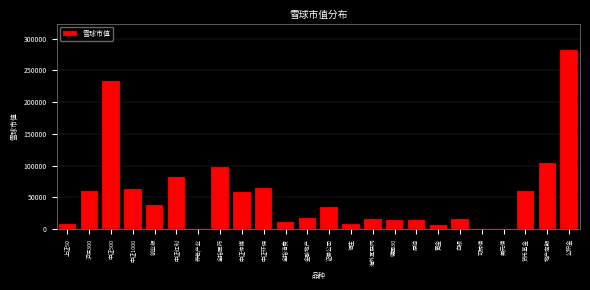

True or false: the data shows 58174.5 at 中证传媒.

True